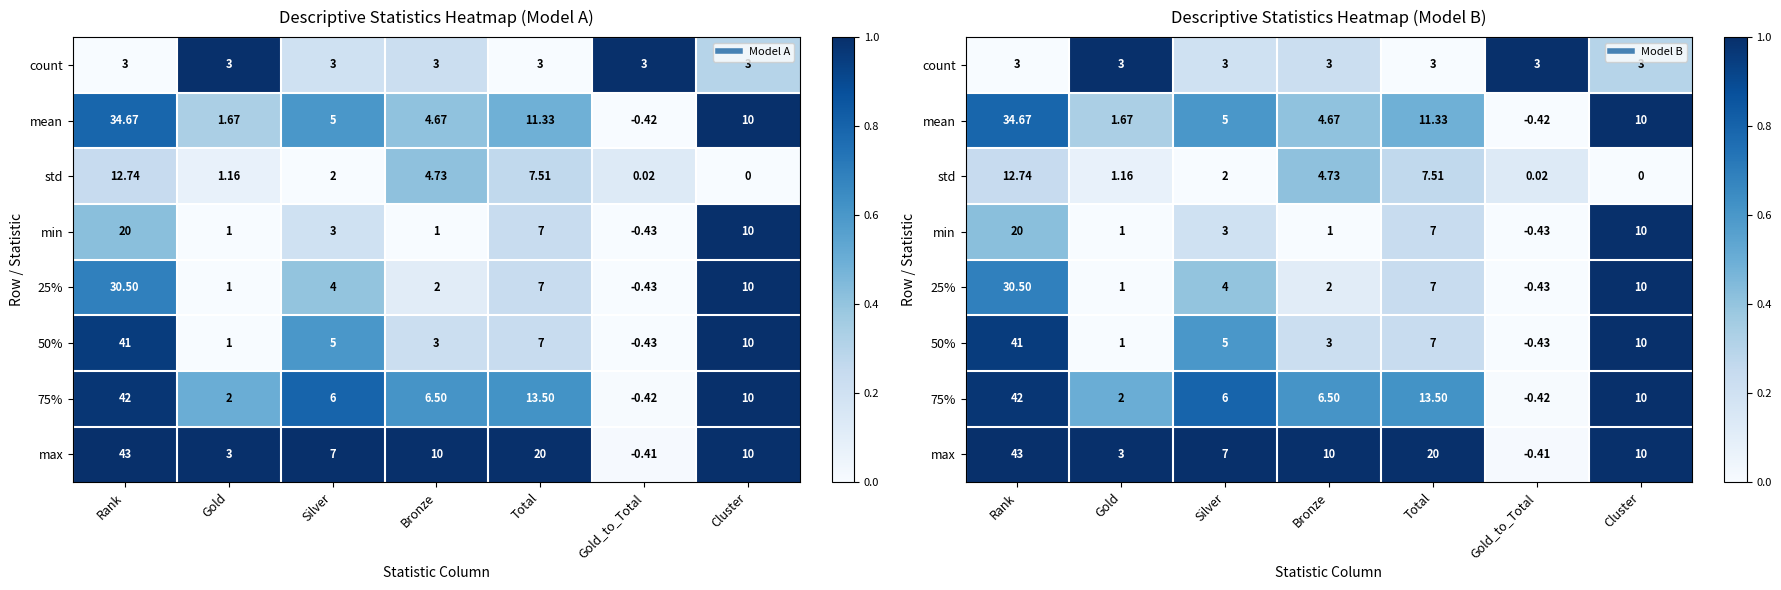

How many series are shown in this chart?

8